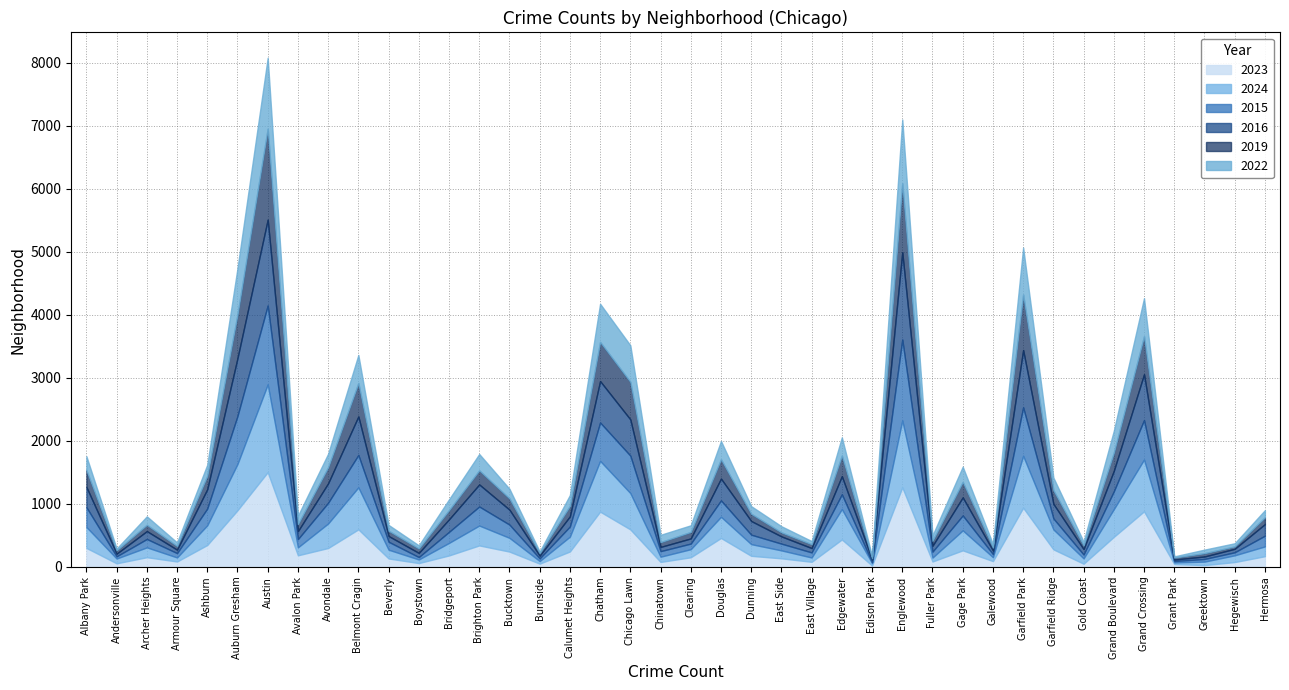

At how many categories does at least one series exceed 61?

36